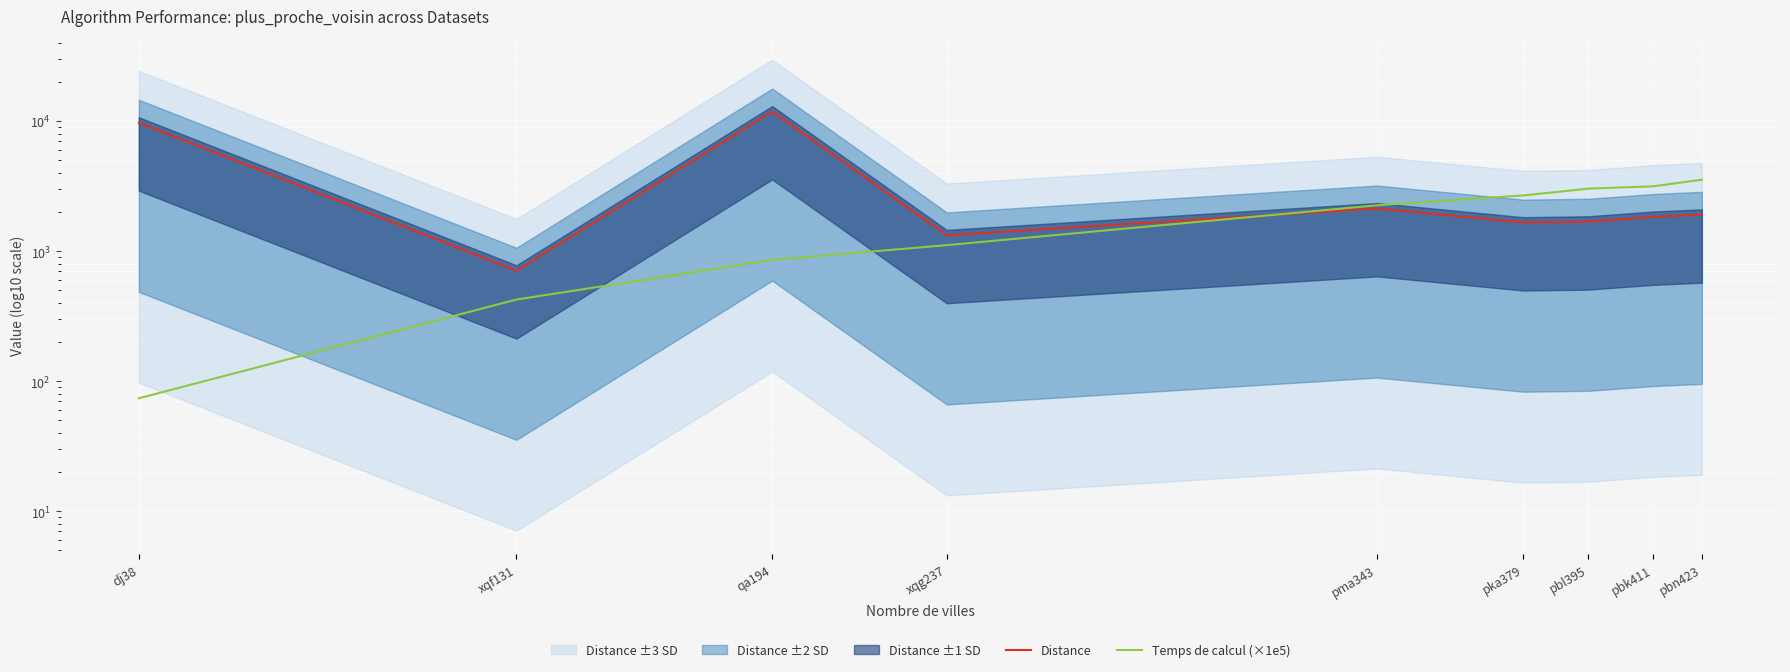

The Temps de calcul (×1e5) series shows 17.7 at dj38. True or false?

False